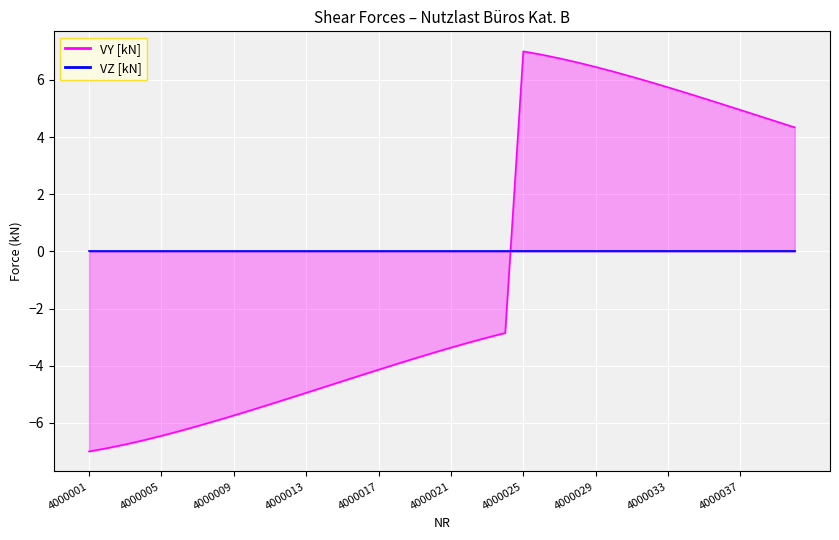

Rank the categories by value from lowest to highest.

4000001, 4000002, 4000003, 4000004, 4000005, 4000006, 4000007, 4000008, 4000009, 4000010, 4000011, 4000012, 4000013, 4000014, 4000015, 4000016, 4000017, 4000018, 4000019, 4000020, 4000021, 4000022, 4000023, 4000024, 4000040, 4000039, 4000038, 4000037, 4000036, 4000035, 4000034, 4000033, 4000032, 4000031, 4000030, 4000029, 4000028, 4000027, 4000026, 4000025